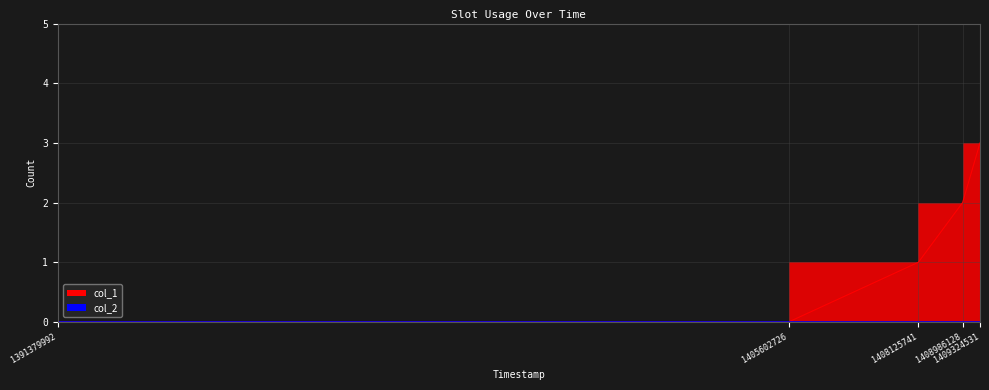

Reading left to right, list all the values displayed in this chart.

1391379992=0	1405602726=0	1408125741=1	1408986128=2	1409324531=3